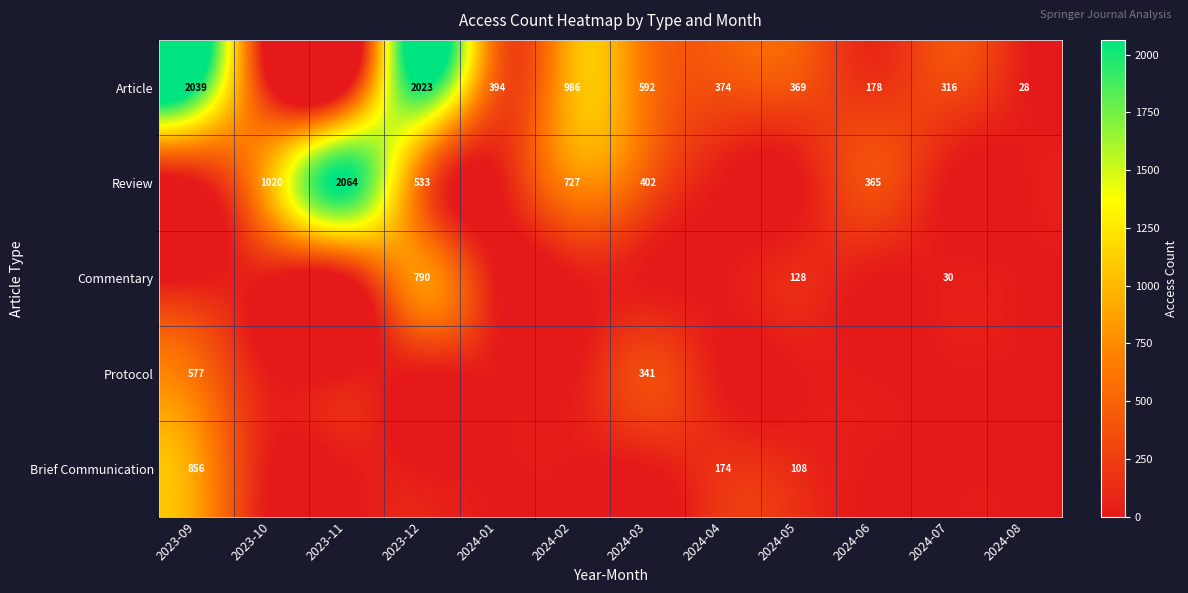

Is it true that Brief Communication equals 57 at 2024-05?

False